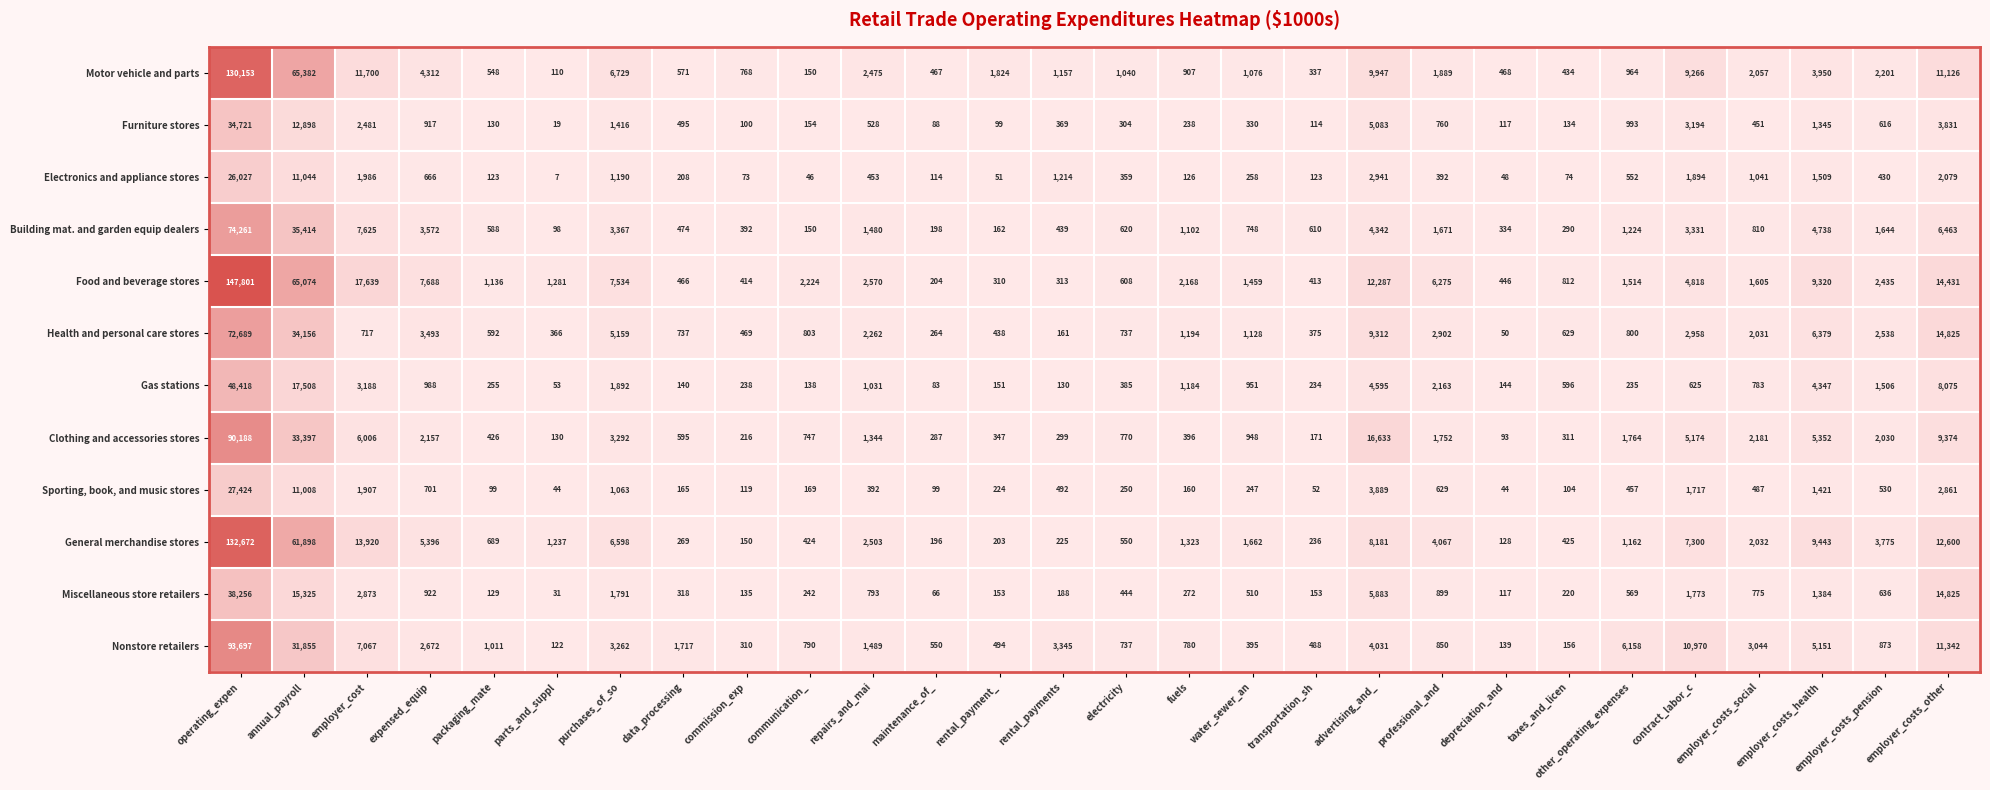

Count the number of data series in this chart.

12